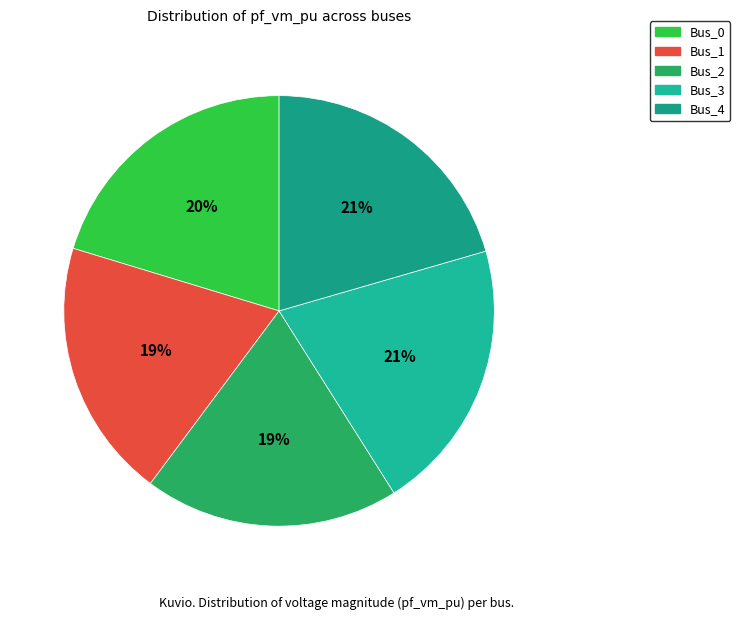

What is the change in value from Bus_0 to Bus_2?

-0.1